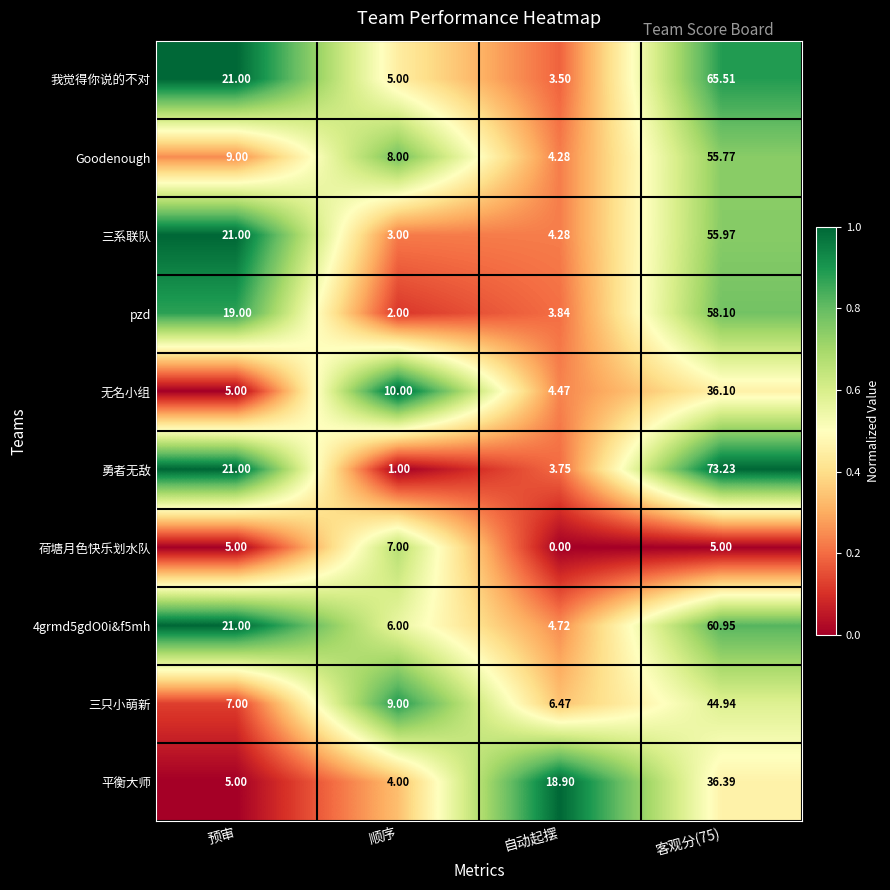

At which label does pzd reach its minimum?

顺序